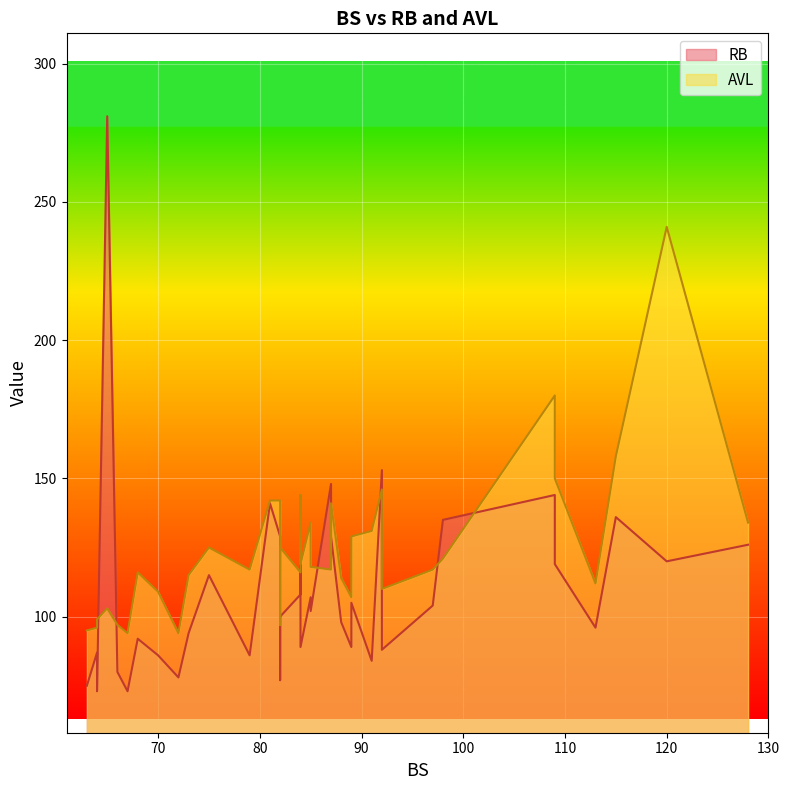

How many lines are shown in the chart?

2